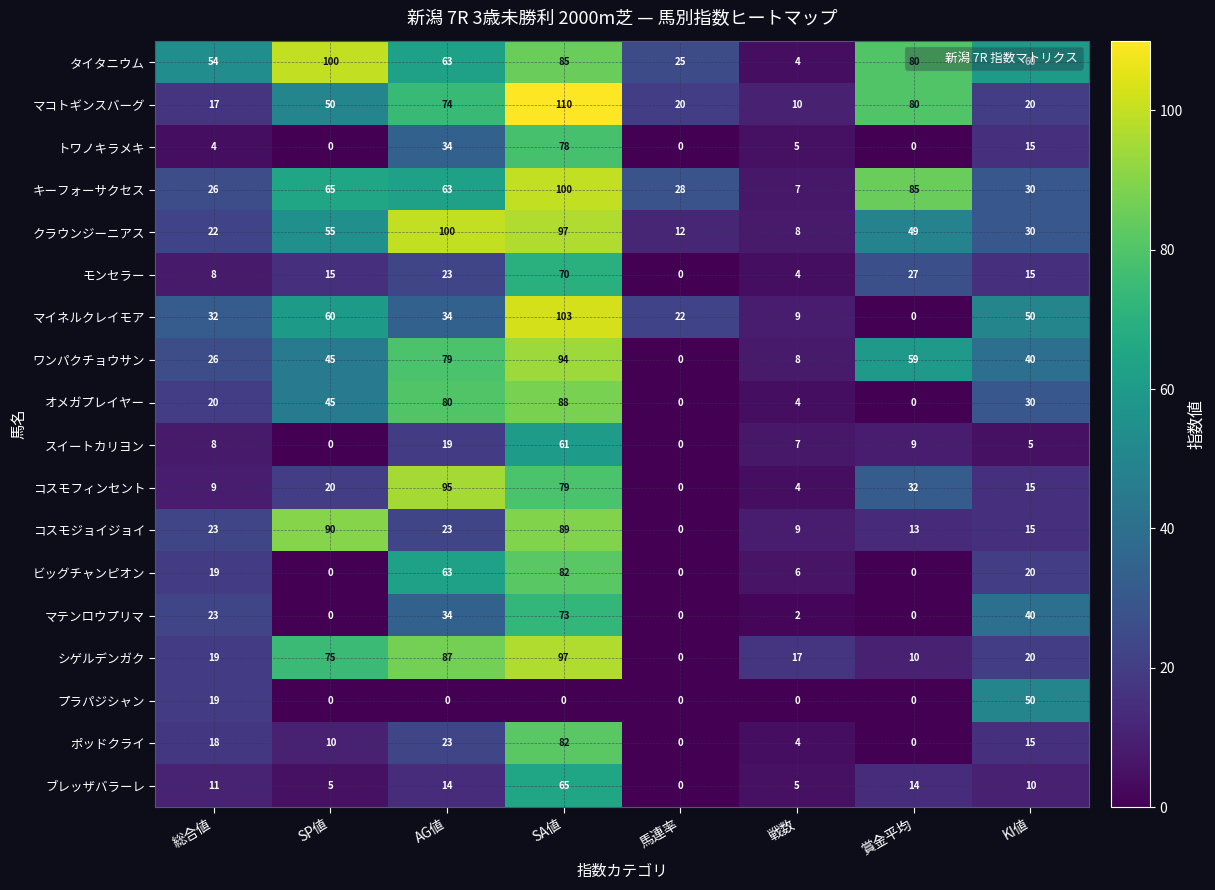

Where is プラパジシャン nearest to the value 25?

総合値